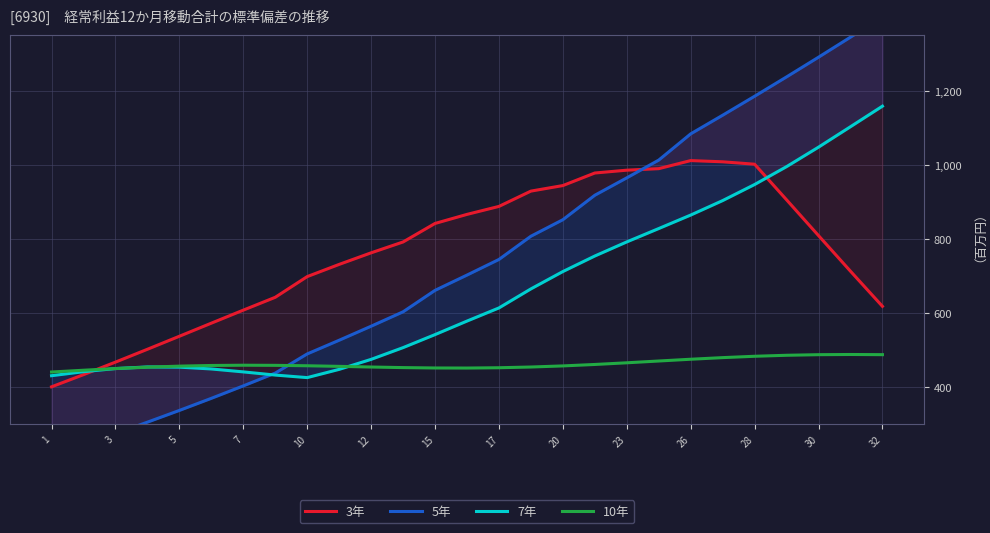

How many values in the 5年 series exceed 701?

14